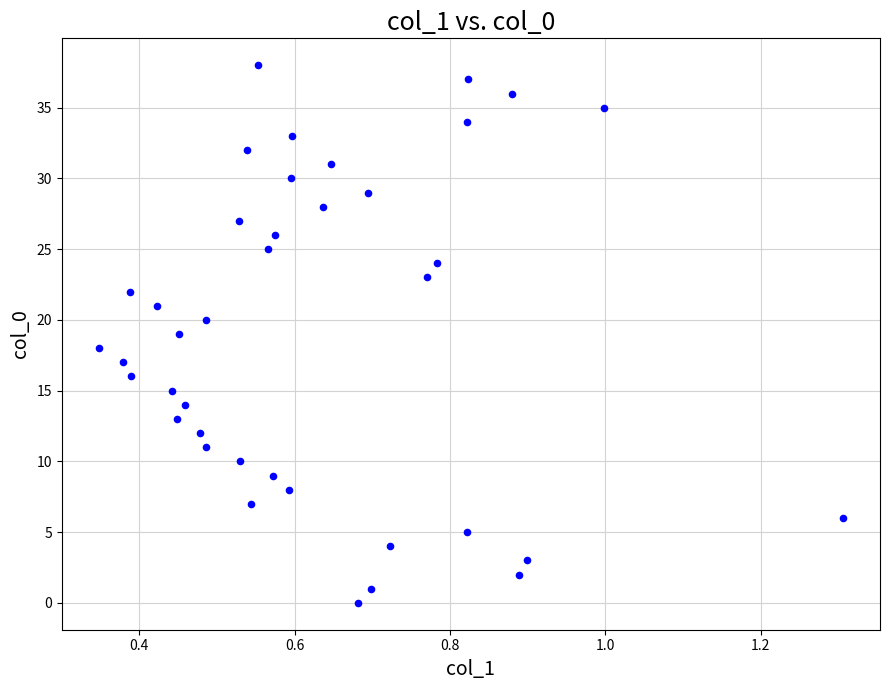

What is the range of Y values (max minus min)?

38